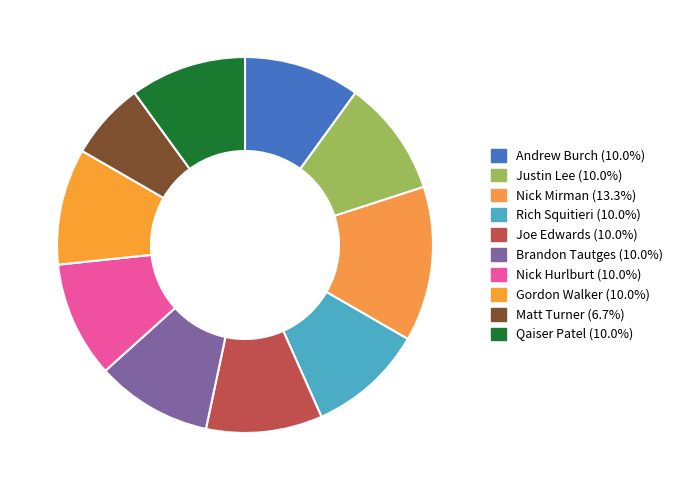

Which has a higher value, Rich Squitieri or Gordon Walker?

Rich Squitieri